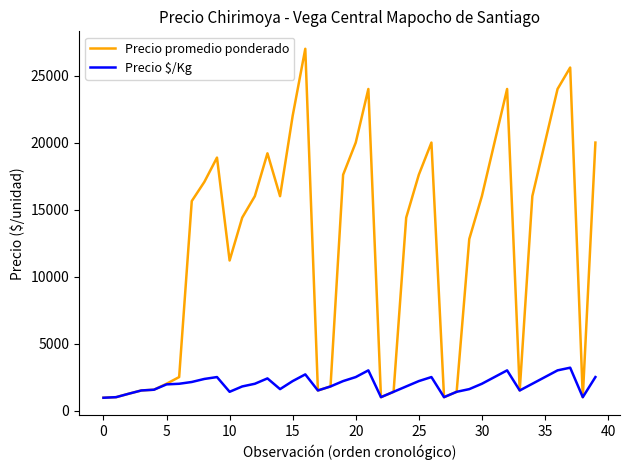

How many lines are shown in the chart?

2